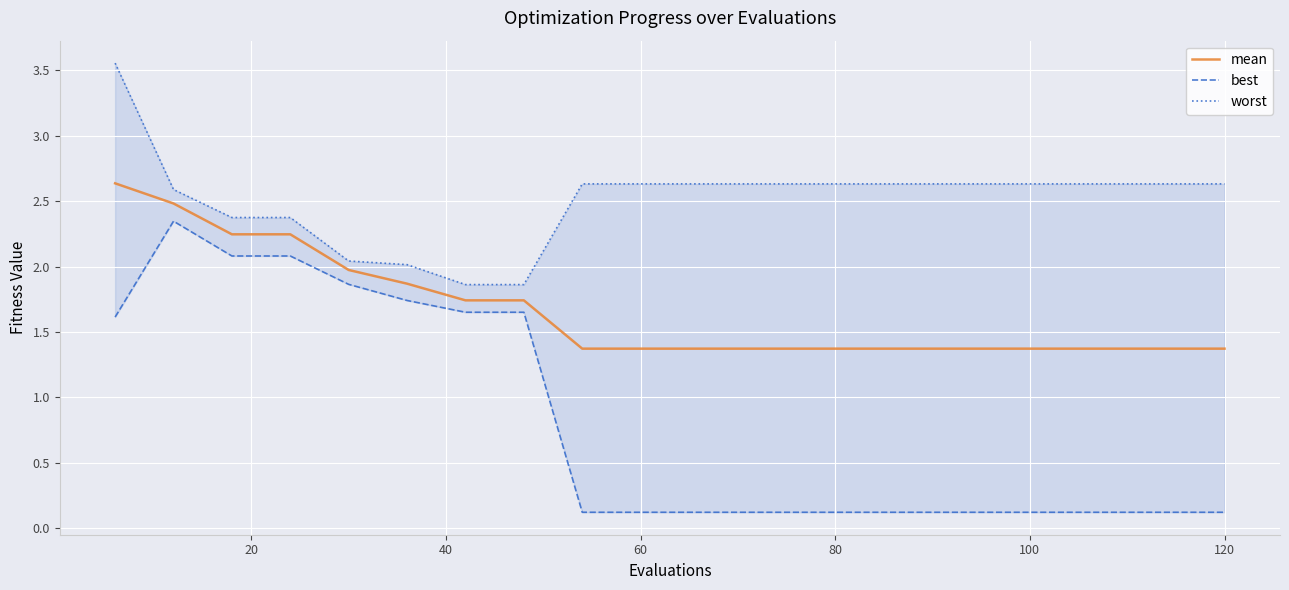

What is the maximum value shown in the chart?

3.6